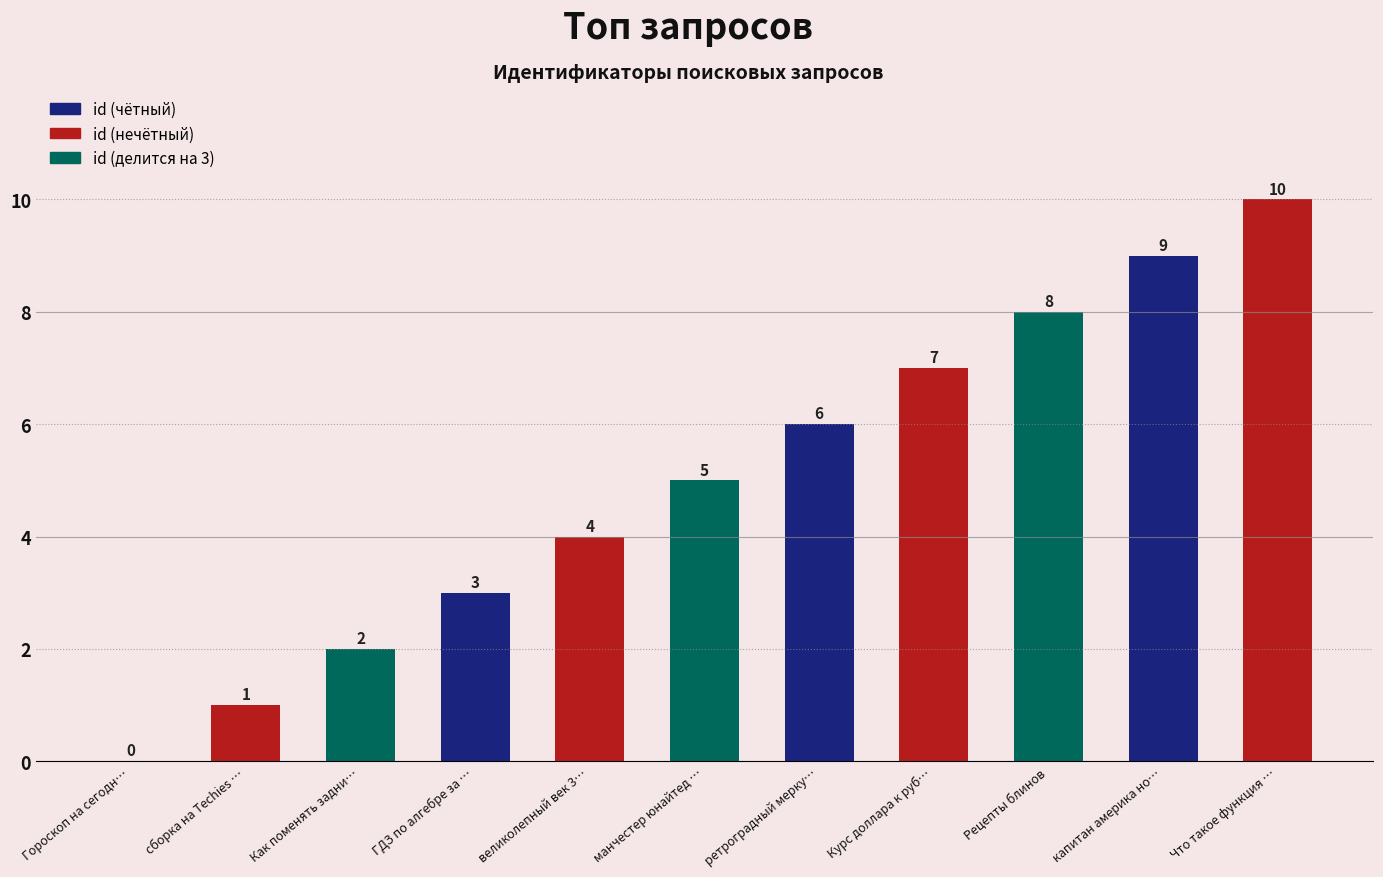

List the labels in order of value, largest first.

Что такое функция генератора в Python, капитан америка новый мир дата выхода, Рецепты блинов, Курс доллара к рублю, ретроградный меркурий 2025, манчестер юнайтед – реал сосьедад, великолепный век 3 сезон все серии, ГДЗ по алгебре за 8 класс, Как поменять задние стойки на ВАЗ 2115, сборка на Techies через мом, Гороскоп на сегодня близнецы